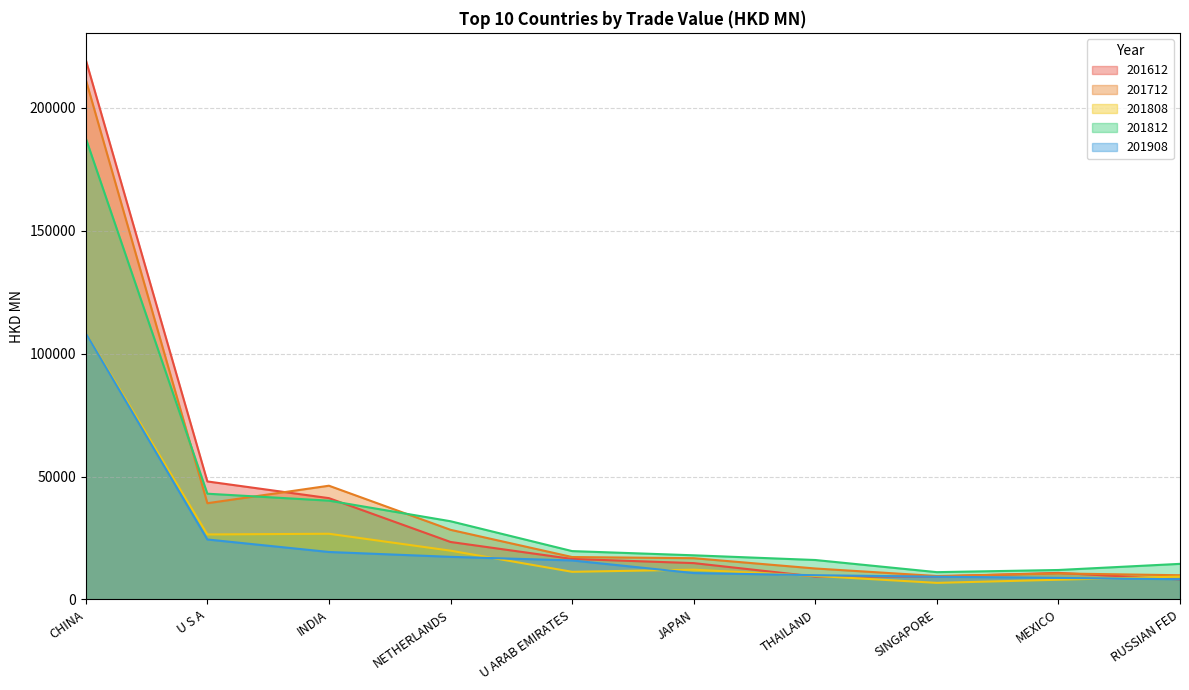

How many lines are shown in the chart?

5